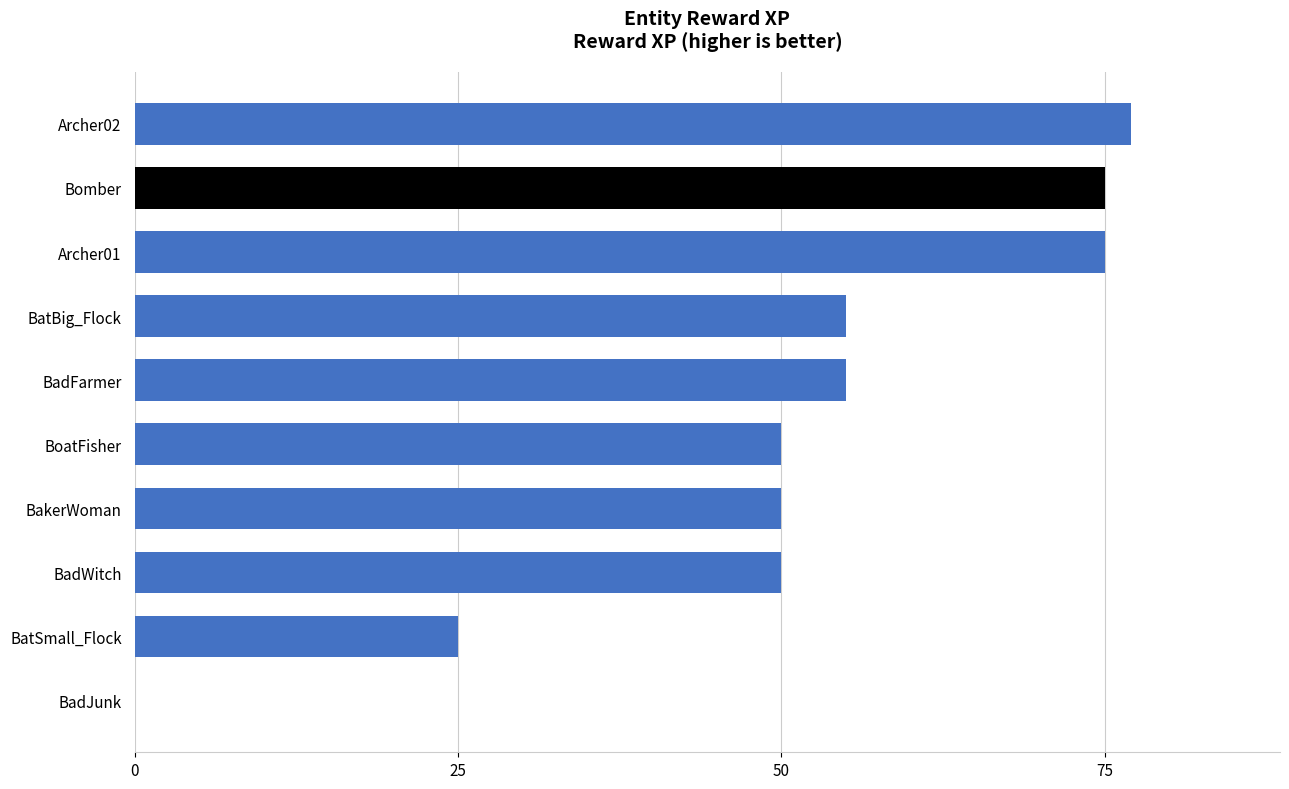

What is the sum of all values?

512